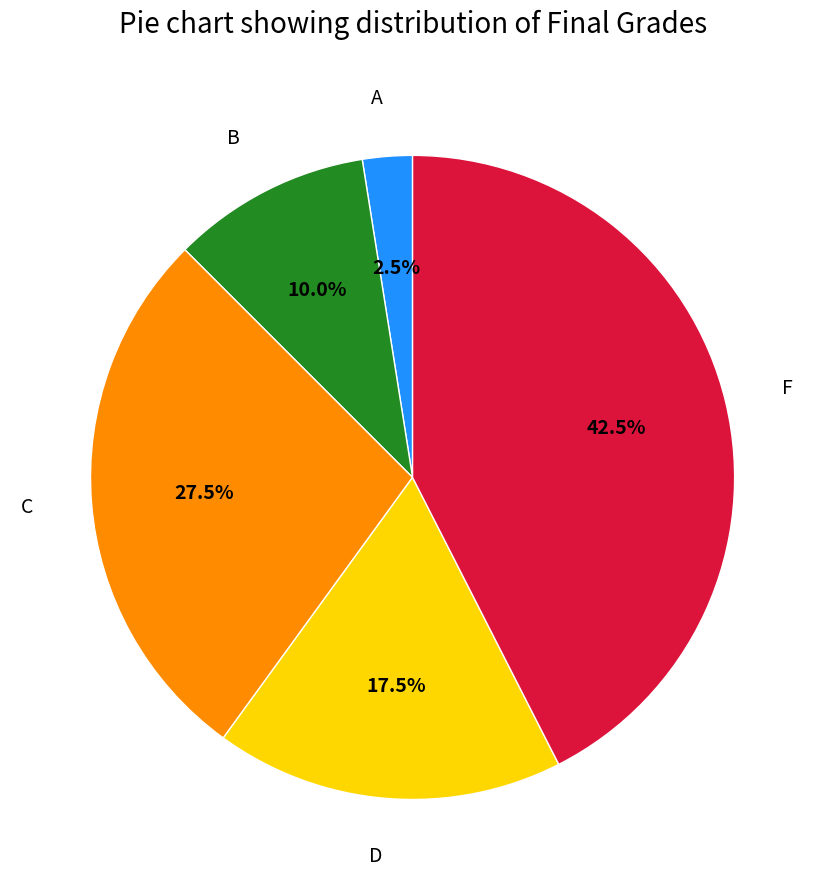

Is there any slice that represents more than half of the pie?

No